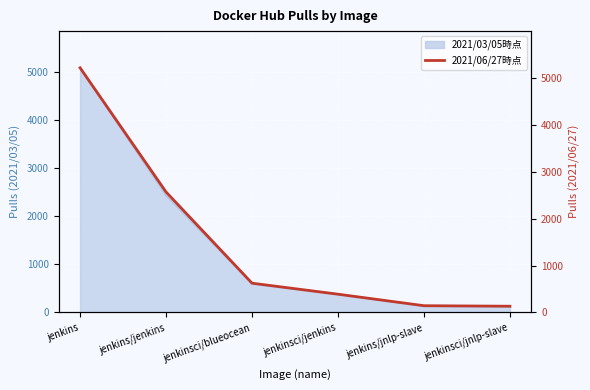

Reading left to right, list all the values displayed in this chart.

5215	2568	624	389	144	133